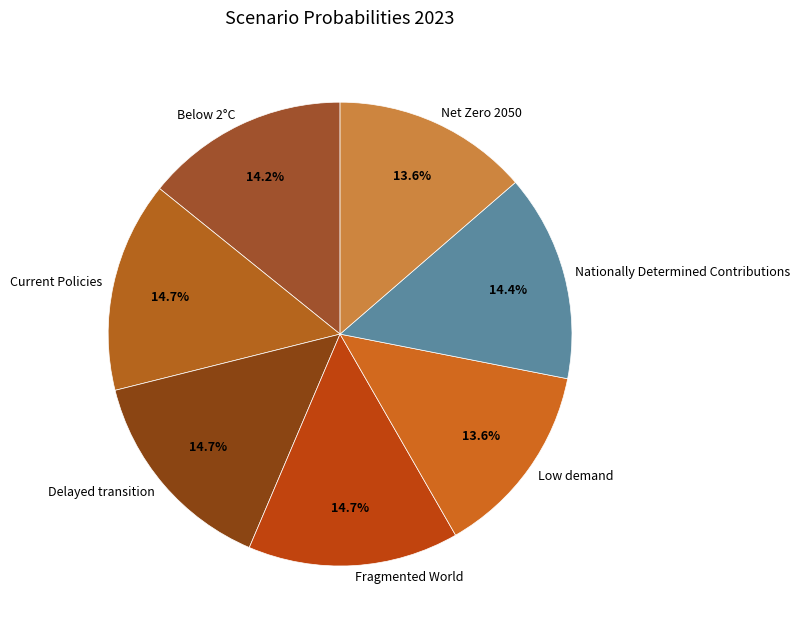

Is there any slice that represents more than half of the pie?

No